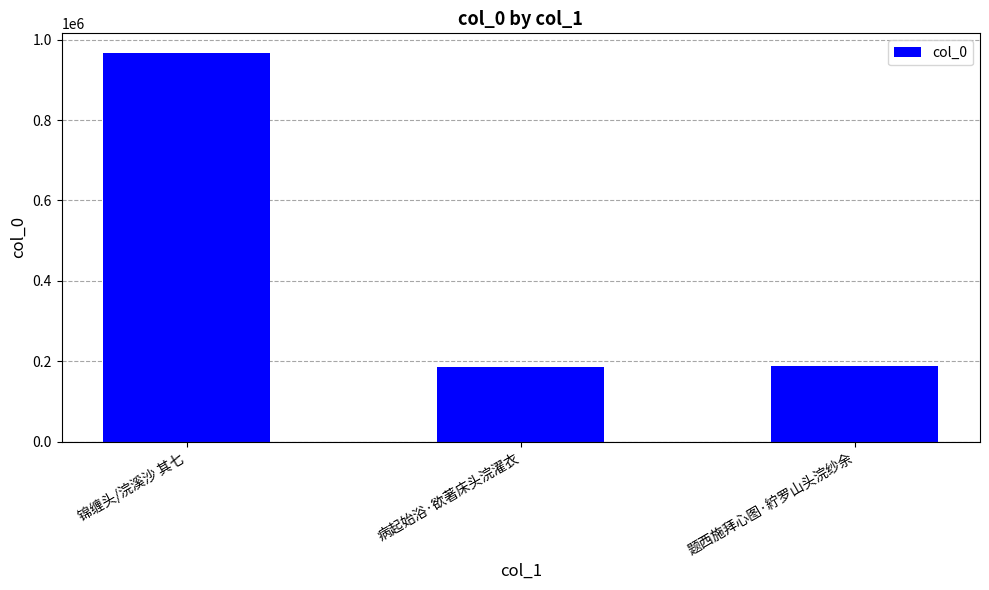

What is the change in value from 锦缠头/浣溪沙 其七 to 病起始浴·欲著床头浣濯衣?

-782288